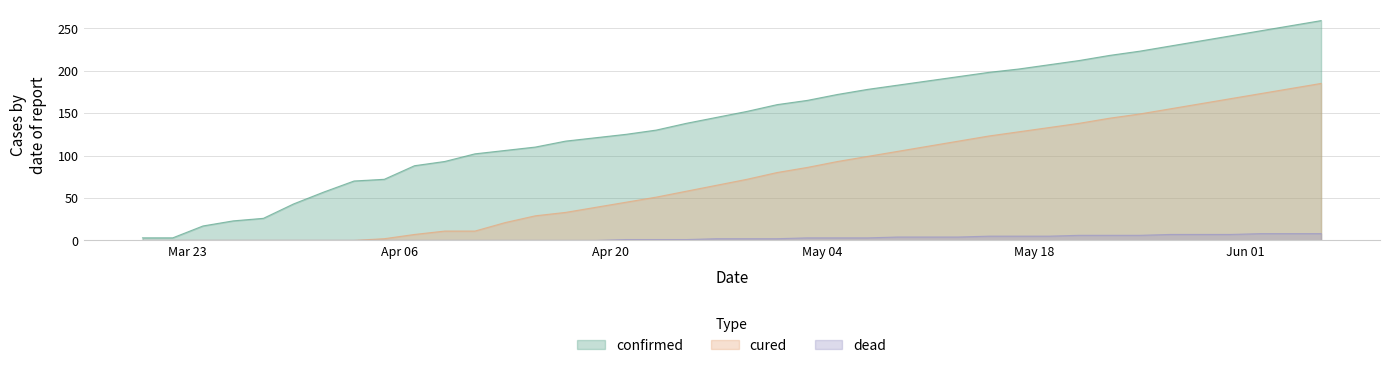

At 03-24-2020, list the series in order from smallest to largest.

cured, dead, confirmed